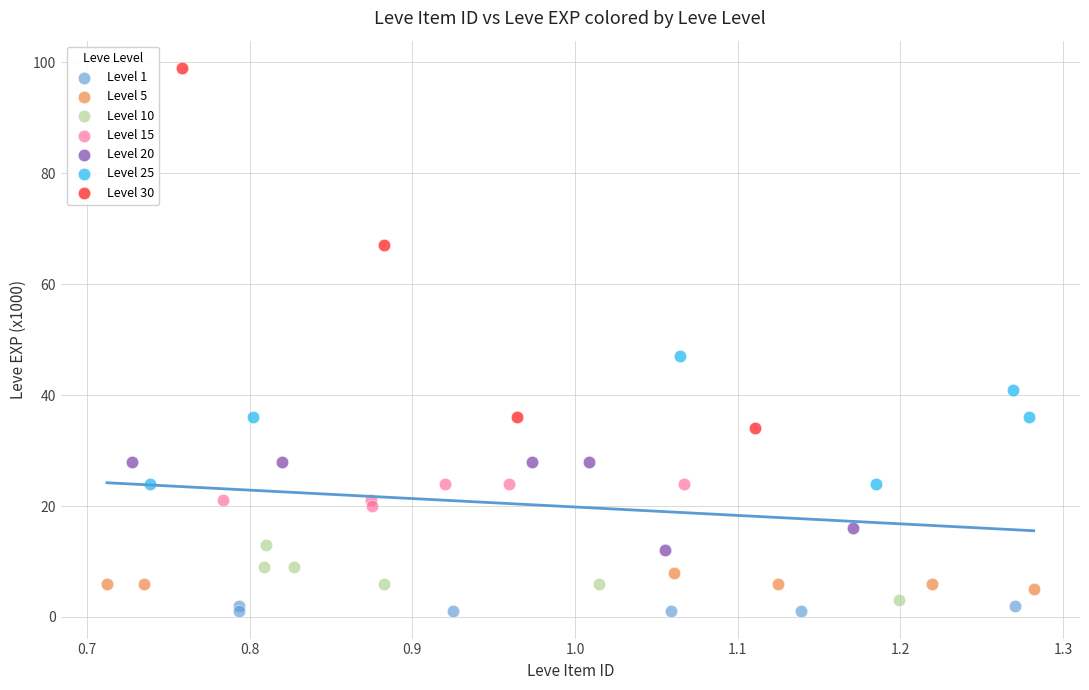

Which series contains the lowest Y value?

Level 1